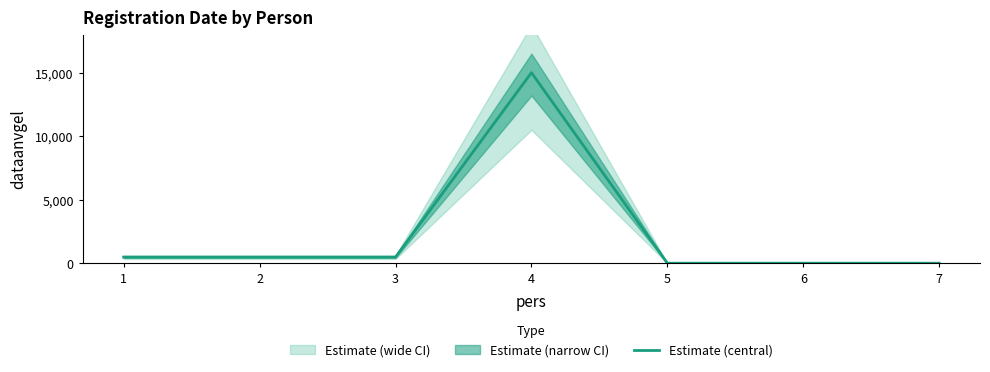

Does the chart display data point markers on the line(s)?

No